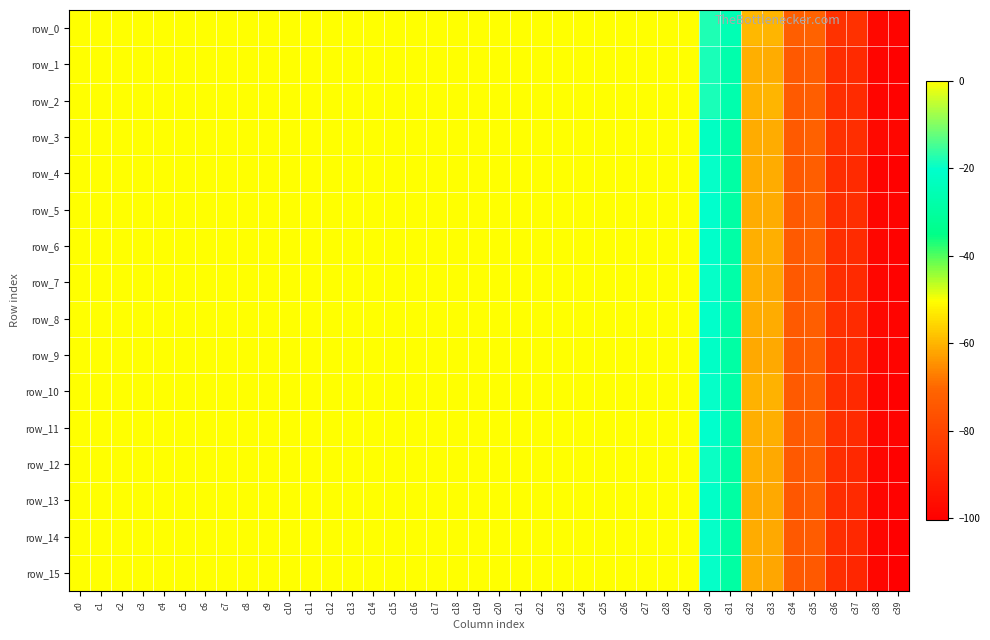

At which label is row_8 closest to -49?

c32